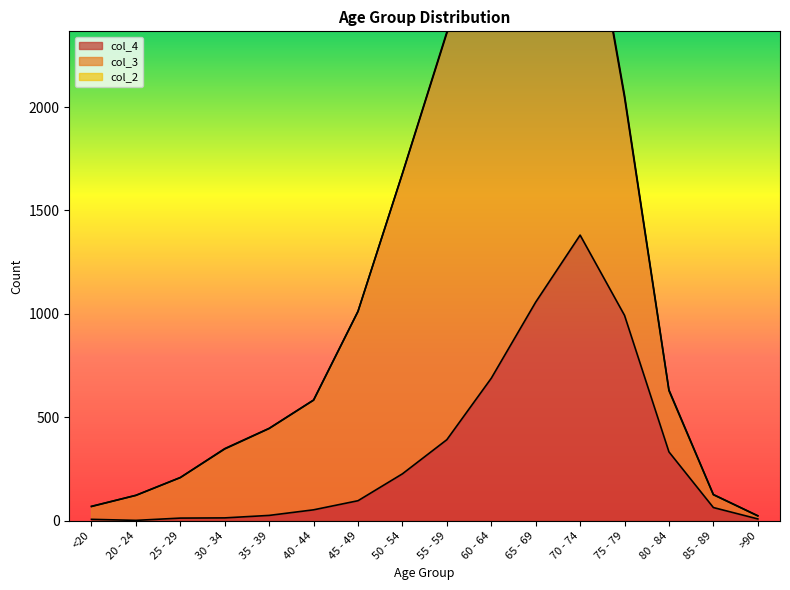

Is it true that col_2 equals 2 at <20?

False